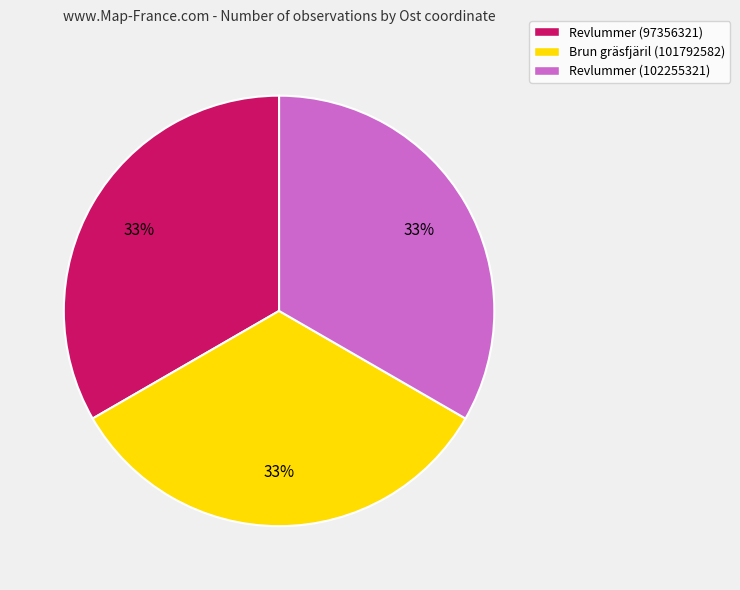

Is there any slice that represents more than half of the pie?

No